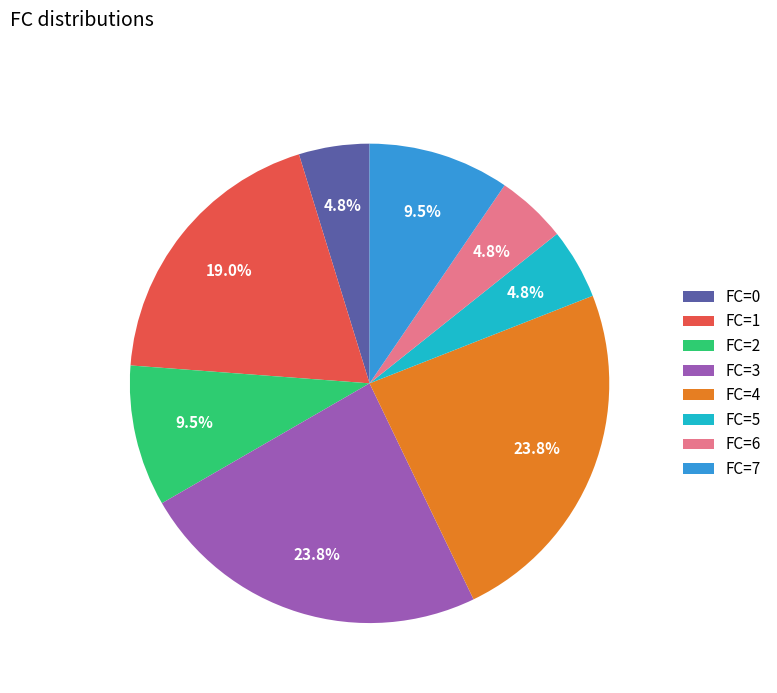

What percentage is the FC=1 slice, to the nearest percent?

19%